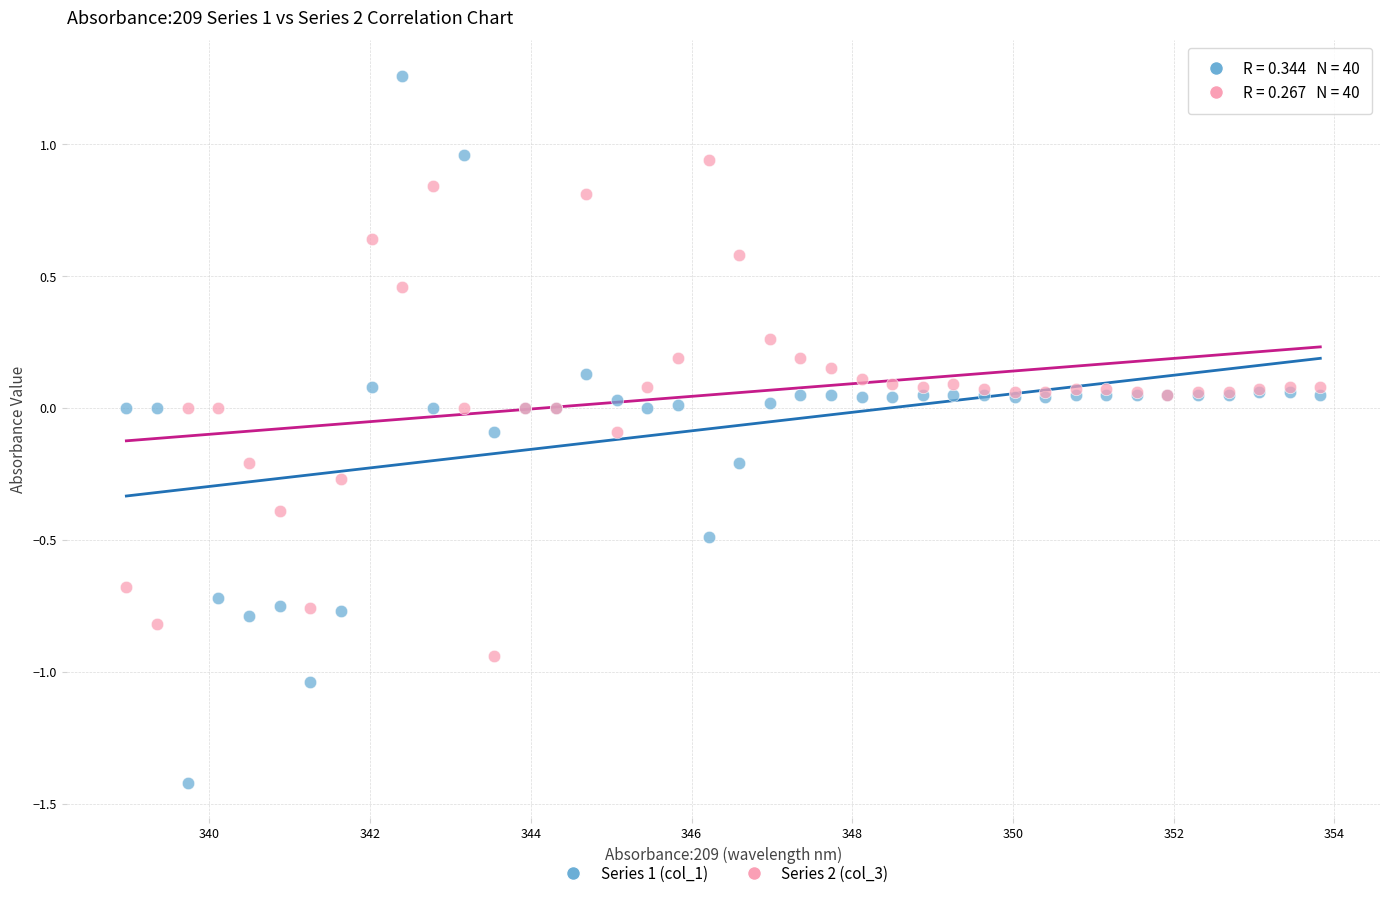

Which series contains the lowest Y value?

Series 1 (col_1)